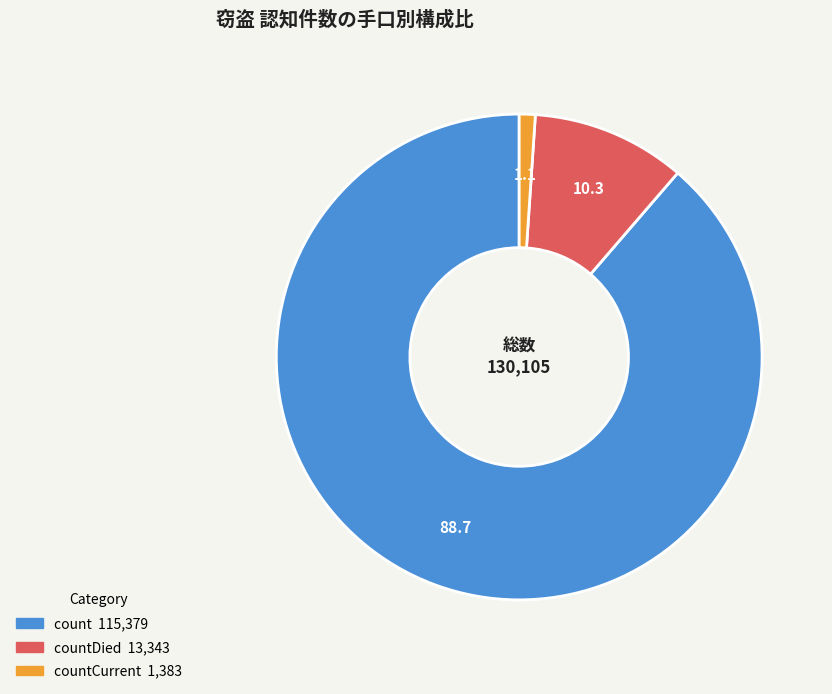

Is there a majority slice in this chart?

Yes